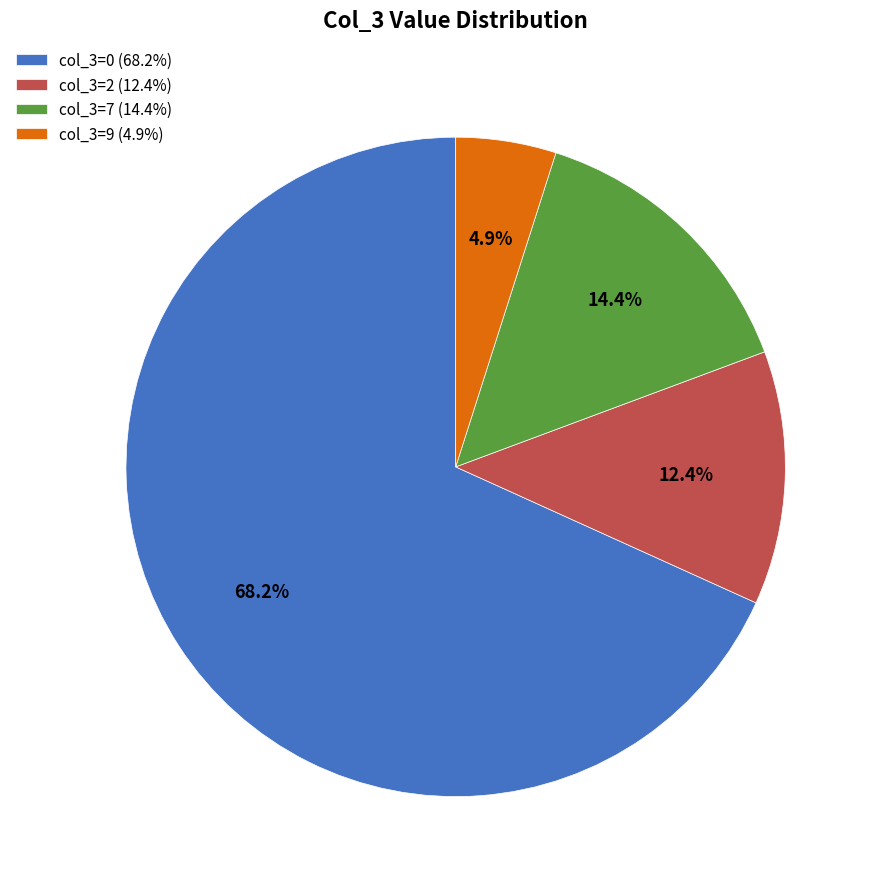

Rank the categories by value from highest to lowest.

col_3=0 (68.2%), col_3=7 (14.4%), col_3=2 (12.4%), col_3=9 (4.9%)